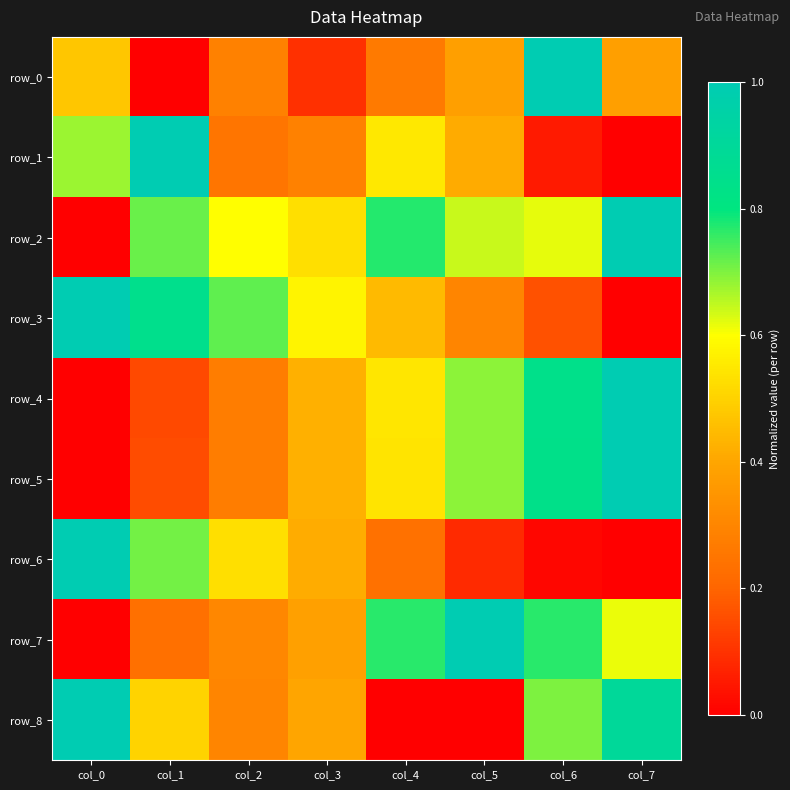

The row_4 series shows 1.1 at col_6. True or false?

False